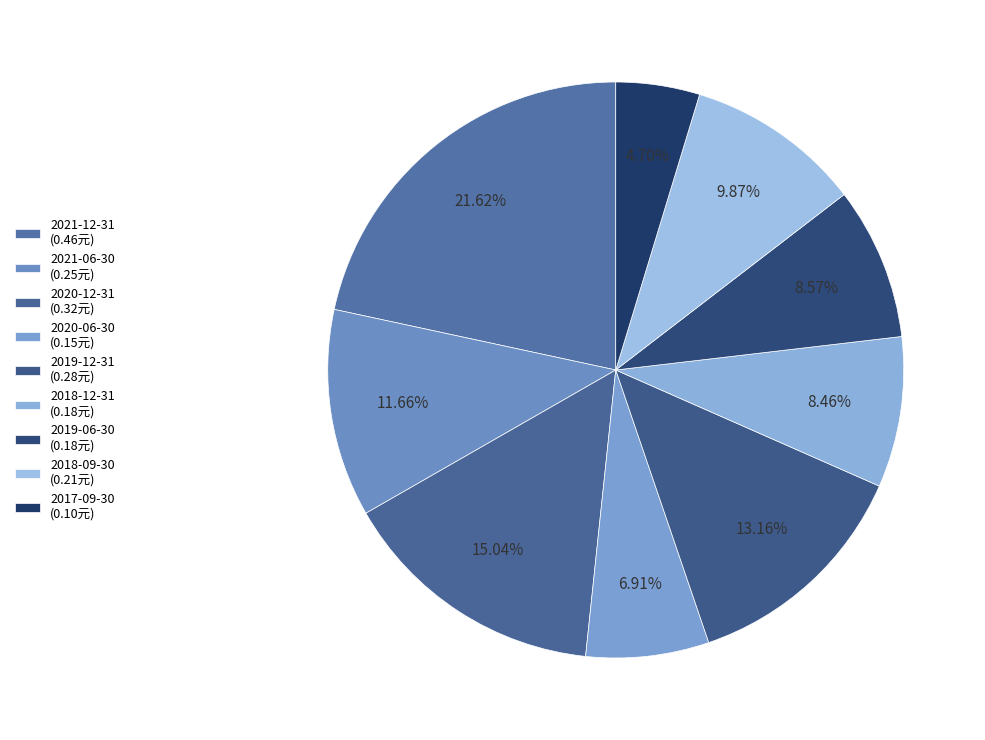

Rank the categories by value from highest to lowest.

2021-12-31, 2020-12-31, 2019-12-31, 2021-06-30, 2018-09-30, 2019-06-30, 2018-12-31, 2020-06-30, 2017-09-30